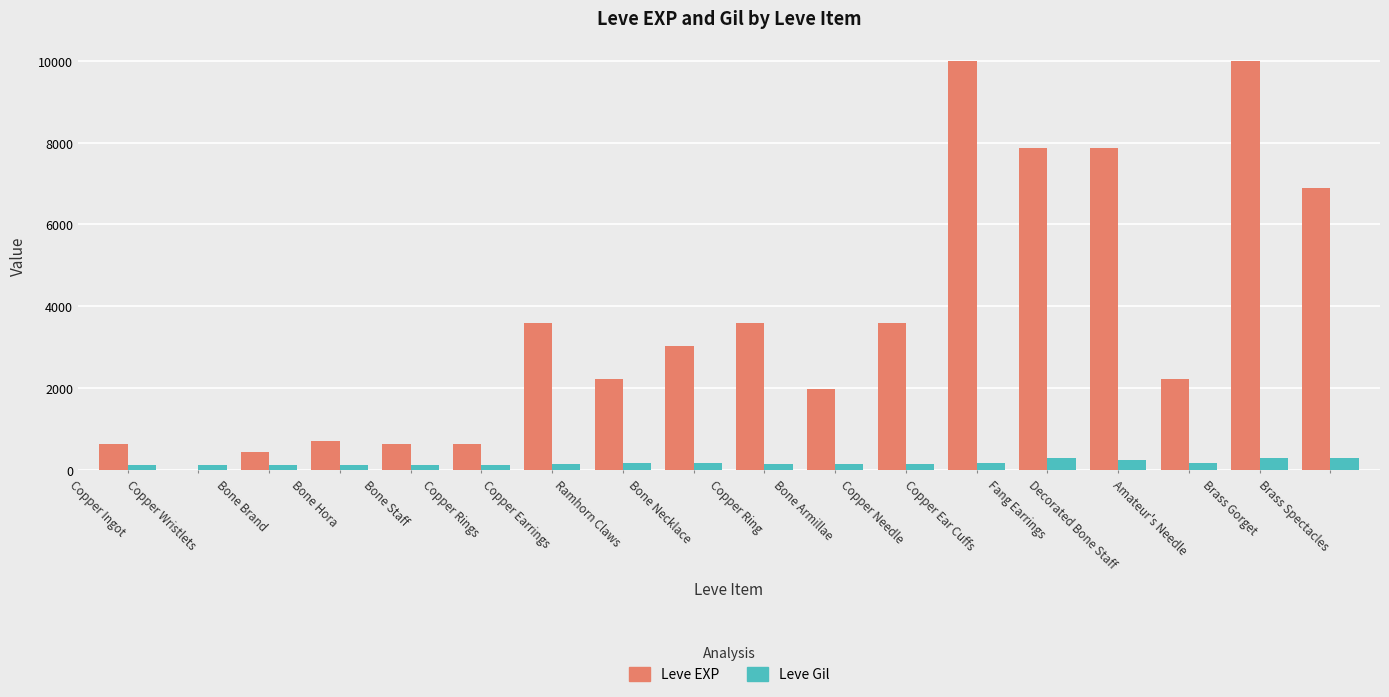

Where does the Leve EXP series first go above 3040?

Copper Earrings